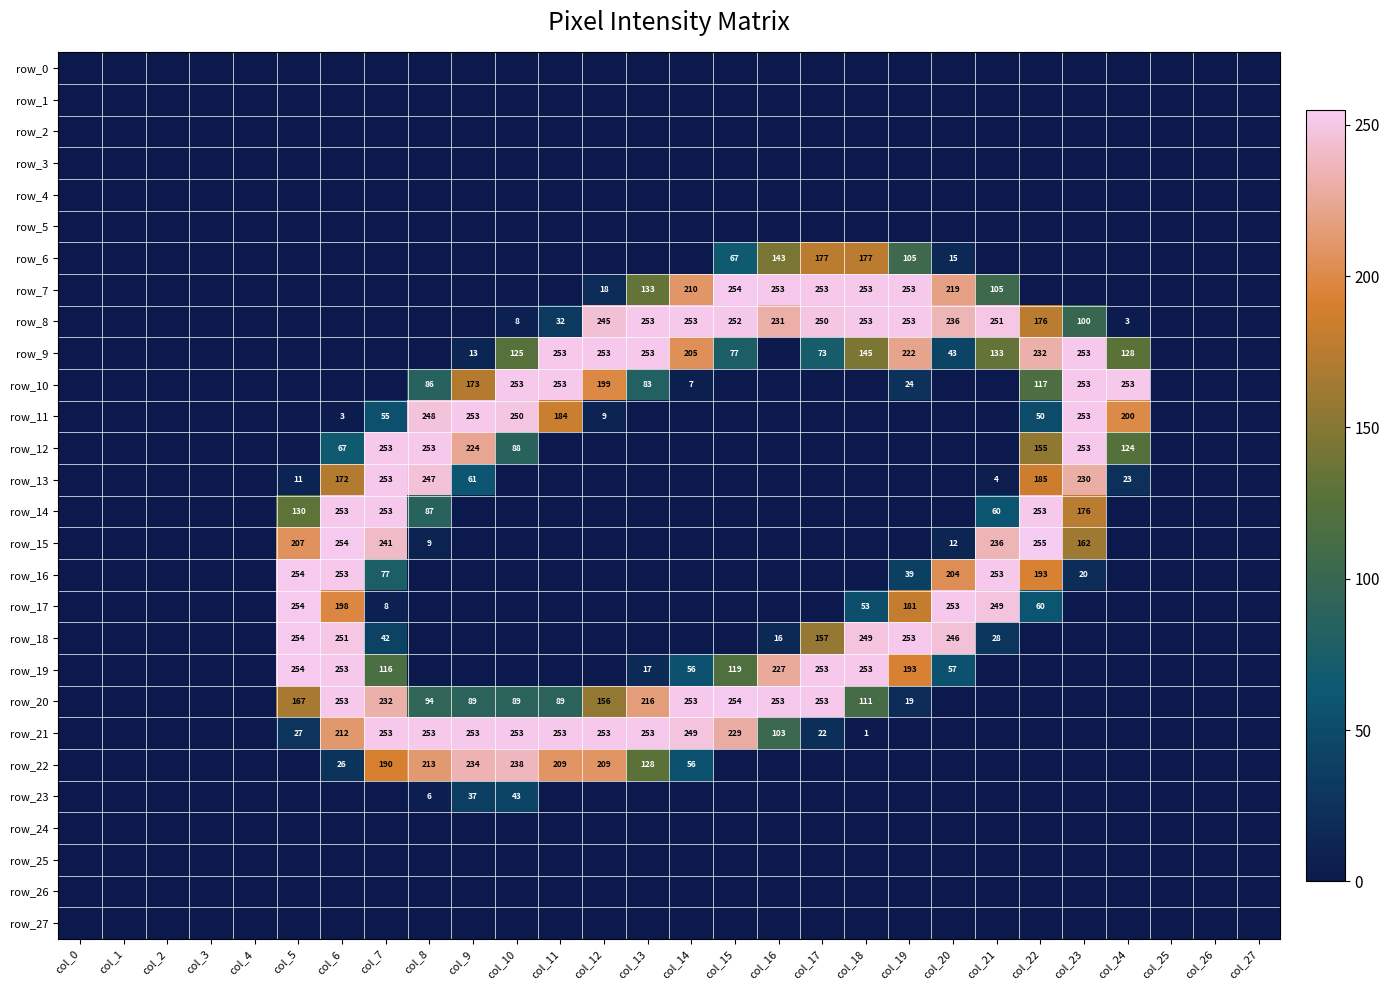

Reading left to right, what are all the values shown in this chart?

row_0: col_0=0	col_1=0	col_2=0	col_3=0	col_4=0	col_5=0	col_6=0	col_7=0	col_8=0	col_9=0	col_10=0	col_11=0	col_12=0	col_13=0	col_14=0	col_15=0	col_16=0	col_17=0	col_18=0	col_19=0	col_20=0	col_21=0	col_22=0	col_23=0	col_24=0	col_25=0	col_26=0	col_27=0
row_1: col_0=0	col_1=0	col_2=0	col_3=0	col_4=0	col_5=0	col_6=0	col_7=0	col_8=0	col_9=0	col_10=0	col_11=0	col_12=0	col_13=0	col_14=0	col_15=0	col_16=0	col_17=0	col_18=0	col_19=0	col_20=0	col_21=0	col_22=0	col_23=0	col_24=0	col_25=0	col_26=0	col_27=0
row_2: col_0=0	col_1=0	col_2=0	col_3=0	col_4=0	col_5=0	col_6=0	col_7=0	col_8=0	col_9=0	col_10=0	col_11=0	col_12=0	col_13=0	col_14=0	col_15=0	col_16=0	col_17=0	col_18=0	col_19=0	col_20=0	col_21=0	col_22=0	col_23=0	col_24=0	col_25=0	col_26=0	col_27=0
row_3: col_0=0	col_1=0	col_2=0	col_3=0	col_4=0	col_5=0	col_6=0	col_7=0	col_8=0	col_9=0	col_10=0	col_11=0	col_12=0	col_13=0	col_14=0	col_15=0	col_16=0	col_17=0	col_18=0	col_19=0	col_20=0	col_21=0	col_22=0	col_23=0	col_24=0	col_25=0	col_26=0	col_27=0
row_4: col_0=0	col_1=0	col_2=0	col_3=0	col_4=0	col_5=0	col_6=0	col_7=0	col_8=0	col_9=0	col_10=0	col_11=0	col_12=0	col_13=0	col_14=0	col_15=0	col_16=0	col_17=0	col_18=0	col_19=0	col_20=0	col_21=0	col_22=0	col_23=0	col_24=0	col_25=0	col_26=0	col_27=0
row_5: col_0=0	col_1=0	col_2=0	col_3=0	col_4=0	col_5=0	col_6=0	col_7=0	col_8=0	col_9=0	col_10=0	col_11=0	col_12=0	col_13=0	col_14=0	col_15=0	col_16=0	col_17=0	col_18=0	col_19=0	col_20=0	col_21=0	col_22=0	col_23=0	col_24=0	col_25=0	col_26=0	col_27=0
row_6: col_0=0	col_1=0	col_2=0	col_3=0	col_4=0	col_5=0	col_6=0	col_7=0	col_8=0	col_9=0	col_10=0	col_11=0	col_12=0	col_13=0	col_14=0	col_15=67	col_16=143	col_17=177	col_18=177	col_19=105	col_20=15	col_21=0	col_22=0	col_23=0	col_24=0	col_25=0	col_26=0	col_27=0
row_7: col_0=0	col_1=0	col_2=0	col_3=0	col_4=0	col_5=0	col_6=0	col_7=0	col_8=0	col_9=0	col_10=0	col_11=0	col_12=18	col_13=133	col_14=210	col_15=254	col_16=253	col_17=253	col_18=253	col_19=253	col_20=219	col_21=105	col_22=0	col_23=0	col_24=0	col_25=0	col_26=0	col_27=0
row_8: col_0=0	col_1=0	col_2=0	col_3=0	col_4=0	col_5=0	col_6=0	col_7=0	col_8=0	col_9=0	col_10=8	col_11=32	col_12=245	col_13=253	col_14=253	col_15=252	col_16=231	col_17=250	col_18=253	col_19=253	col_20=236	col_21=251	col_22=176	col_23=100	col_24=3	col_25=0	col_26=0	col_27=0
row_9: col_0=0	col_1=0	col_2=0	col_3=0	col_4=0	col_5=0	col_6=0	col_7=0	col_8=0	col_9=13	col_10=125	col_11=253	col_12=253	col_13=253	col_14=205	col_15=77	col_16=0	col_17=73	col_18=145	col_19=222	col_20=43	col_21=133	col_22=232	col_23=253	col_24=128	col_25=0	col_26=0	col_27=0
row_10: col_0=0	col_1=0	col_2=0	col_3=0	col_4=0	col_5=0	col_6=0	col_7=0	col_8=86	col_9=173	col_10=253	col_11=253	col_12=199	col_13=83	col_14=7	col_15=0	col_16=0	col_17=0	col_18=0	col_19=24	col_20=0	col_21=0	col_22=117	col_23=253	col_24=253	col_25=0	col_26=0	col_27=0
row_11: col_0=0	col_1=0	col_2=0	col_3=0	col_4=0	col_5=0	col_6=3	col_7=55	col_8=248	col_9=253	col_10=250	col_11=184	col_12=9	col_13=0	col_14=0	col_15=0	col_16=0	col_17=0	col_18=0	col_19=0	col_20=0	col_21=0	col_22=50	col_23=253	col_24=200	col_25=0	col_26=0	col_27=0
row_12: col_0=0	col_1=0	col_2=0	col_3=0	col_4=0	col_5=0	col_6=67	col_7=253	col_8=253	col_9=224	col_10=88	col_11=0	col_12=0	col_13=0	col_14=0	col_15=0	col_16=0	col_17=0	col_18=0	col_19=0	col_20=0	col_21=0	col_22=155	col_23=253	col_24=124	col_25=0	col_26=0	col_27=0
row_13: col_0=0	col_1=0	col_2=0	col_3=0	col_4=0	col_5=11	col_6=172	col_7=253	col_8=247	col_9=61	col_10=0	col_11=0	col_12=0	col_13=0	col_14=0	col_15=0	col_16=0	col_17=0	col_18=0	col_19=0	col_20=0	col_21=4	col_22=185	col_23=230	col_24=23	col_25=0	col_26=0	col_27=0
row_14: col_0=0	col_1=0	col_2=0	col_3=0	col_4=0	col_5=130	col_6=253	col_7=253	col_8=87	col_9=0	col_10=0	col_11=0	col_12=0	col_13=0	col_14=0	col_15=0	col_16=0	col_17=0	col_18=0	col_19=0	col_20=0	col_21=60	col_22=253	col_23=176	col_24=0	col_25=0	col_26=0	col_27=0
row_15: col_0=0	col_1=0	col_2=0	col_3=0	col_4=0	col_5=207	col_6=254	col_7=241	col_8=9	col_9=0	col_10=0	col_11=0	col_12=0	col_13=0	col_14=0	col_15=0	col_16=0	col_17=0	col_18=0	col_19=0	col_20=12	col_21=236	col_22=255	col_23=162	col_24=0	col_25=0	col_26=0	col_27=0
row_16: col_0=0	col_1=0	col_2=0	col_3=0	col_4=0	col_5=254	col_6=253	col_7=77	col_8=0	col_9=0	col_10=0	col_11=0	col_12=0	col_13=0	col_14=0	col_15=0	col_16=0	col_17=0	col_18=0	col_19=39	col_20=204	col_21=253	col_22=193	col_23=20	col_24=0	col_25=0	col_26=0	col_27=0
row_17: col_0=0	col_1=0	col_2=0	col_3=0	col_4=0	col_5=254	col_6=198	col_7=8	col_8=0	col_9=0	col_10=0	col_11=0	col_12=0	col_13=0	col_14=0	col_15=0	col_16=0	col_17=0	col_18=53	col_19=181	col_20=253	col_21=249	col_22=60	col_23=0	col_24=0	col_25=0	col_26=0	col_27=0
row_18: col_0=0	col_1=0	col_2=0	col_3=0	col_4=0	col_5=254	col_6=251	col_7=42	col_8=0	col_9=0	col_10=0	col_11=0	col_12=0	col_13=0	col_14=0	col_15=0	col_16=16	col_17=157	col_18=249	col_19=253	col_20=246	col_21=28	col_22=0	col_23=0	col_24=0	col_25=0	col_26=0	col_27=0
row_19: col_0=0	col_1=0	col_2=0	col_3=0	col_4=0	col_5=254	col_6=253	col_7=116	col_8=0	col_9=0	col_10=0	col_11=0	col_12=0	col_13=17	col_14=56	col_15=119	col_16=227	col_17=253	col_18=253	col_19=193	col_20=57	col_21=0	col_22=0	col_23=0	col_24=0	col_25=0	col_26=0	col_27=0
row_20: col_0=0	col_1=0	col_2=0	col_3=0	col_4=0	col_5=167	col_6=253	col_7=232	col_8=94	col_9=89	col_10=89	col_11=89	col_12=156	col_13=216	col_14=253	col_15=254	col_16=253	col_17=253	col_18=111	col_19=19	col_20=0	col_21=0	col_22=0	col_23=0	col_24=0	col_25=0	col_26=0	col_27=0
row_21: col_0=0	col_1=0	col_2=0	col_3=0	col_4=0	col_5=27	col_6=212	col_7=253	col_8=253	col_9=253	col_10=253	col_11=253	col_12=253	col_13=253	col_14=249	col_15=229	col_16=103	col_17=22	col_18=1	col_19=0	col_20=0	col_21=0	col_22=0	col_23=0	col_24=0	col_25=0	col_26=0	col_27=0
row_22: col_0=0	col_1=0	col_2=0	col_3=0	col_4=0	col_5=0	col_6=26	col_7=190	col_8=213	col_9=234	col_10=238	col_11=209	col_12=209	col_13=128	col_14=56	col_15=0	col_16=0	col_17=0	col_18=0	col_19=0	col_20=0	col_21=0	col_22=0	col_23=0	col_24=0	col_25=0	col_26=0	col_27=0
row_23: col_0=0	col_1=0	col_2=0	col_3=0	col_4=0	col_5=0	col_6=0	col_7=0	col_8=6	col_9=37	col_10=43	col_11=0	col_12=0	col_13=0	col_14=0	col_15=0	col_16=0	col_17=0	col_18=0	col_19=0	col_20=0	col_21=0	col_22=0	col_23=0	col_24=0	col_25=0	col_26=0	col_27=0
row_24: col_0=0	col_1=0	col_2=0	col_3=0	col_4=0	col_5=0	col_6=0	col_7=0	col_8=0	col_9=0	col_10=0	col_11=0	col_12=0	col_13=0	col_14=0	col_15=0	col_16=0	col_17=0	col_18=0	col_19=0	col_20=0	col_21=0	col_22=0	col_23=0	col_24=0	col_25=0	col_26=0	col_27=0
row_25: col_0=0	col_1=0	col_2=0	col_3=0	col_4=0	col_5=0	col_6=0	col_7=0	col_8=0	col_9=0	col_10=0	col_11=0	col_12=0	col_13=0	col_14=0	col_15=0	col_16=0	col_17=0	col_18=0	col_19=0	col_20=0	col_21=0	col_22=0	col_23=0	col_24=0	col_25=0	col_26=0	col_27=0
row_26: col_0=0	col_1=0	col_2=0	col_3=0	col_4=0	col_5=0	col_6=0	col_7=0	col_8=0	col_9=0	col_10=0	col_11=0	col_12=0	col_13=0	col_14=0	col_15=0	col_16=0	col_17=0	col_18=0	col_19=0	col_20=0	col_21=0	col_22=0	col_23=0	col_24=0	col_25=0	col_26=0	col_27=0
row_27: col_0=0	col_1=0	col_2=0	col_3=0	col_4=0	col_5=0	col_6=0	col_7=0	col_8=0	col_9=0	col_10=0	col_11=0	col_12=0	col_13=0	col_14=0	col_15=0	col_16=0	col_17=0	col_18=0	col_19=0	col_20=0	col_21=0	col_22=0	col_23=0	col_24=0	col_25=0	col_26=0	col_27=0